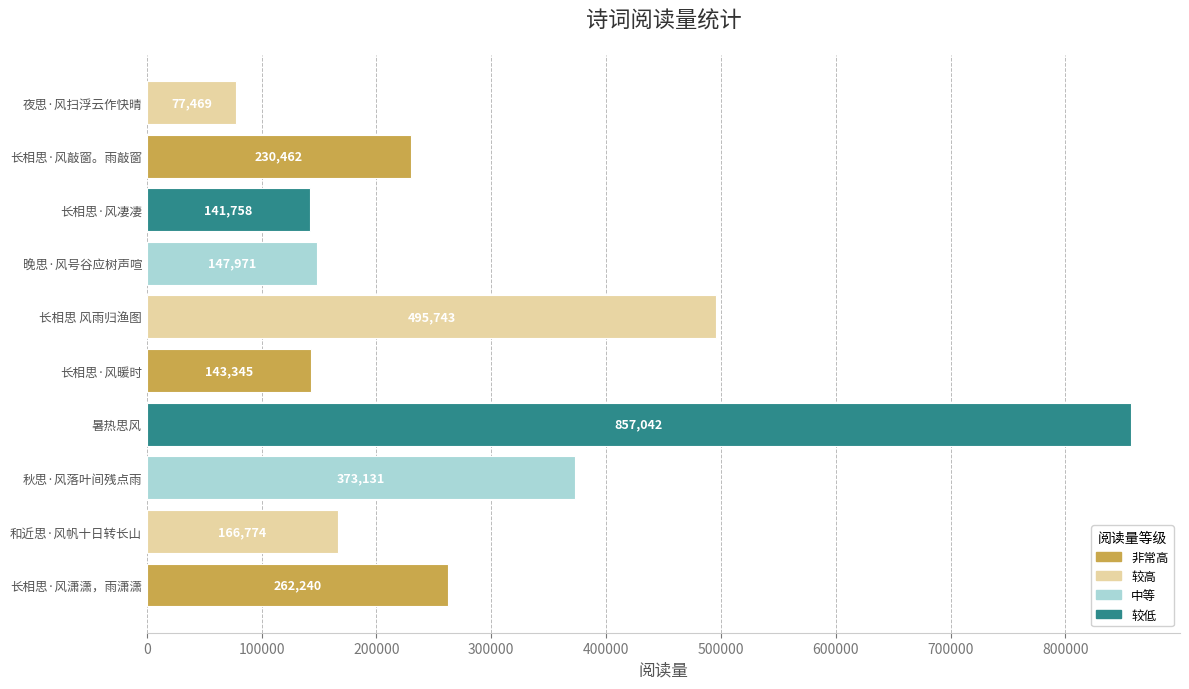

The chart shows a value of 192553 at 长相思·风暖时. True or false?

False